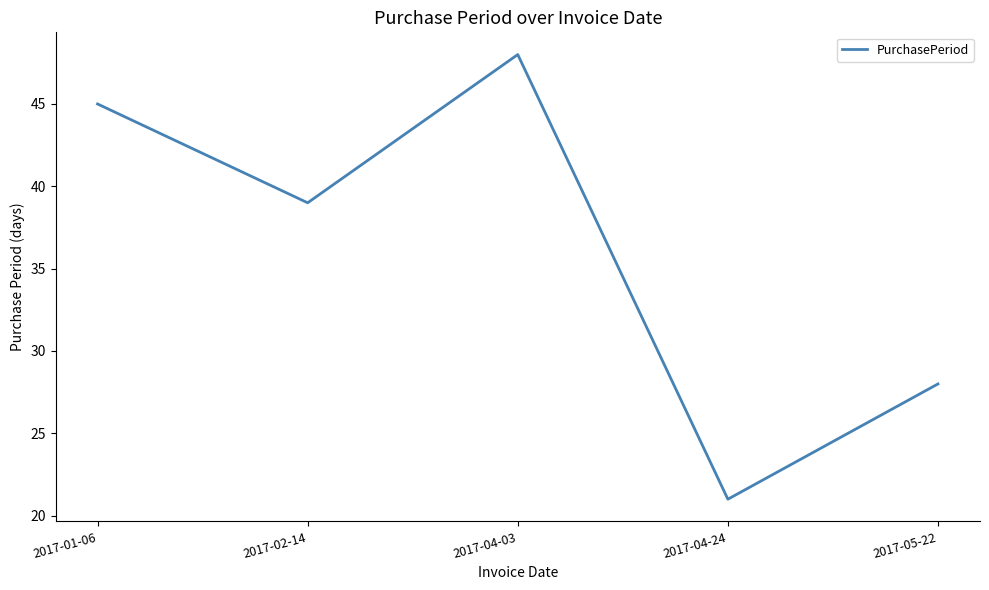

Where is the first local maximum?

2017-04-03